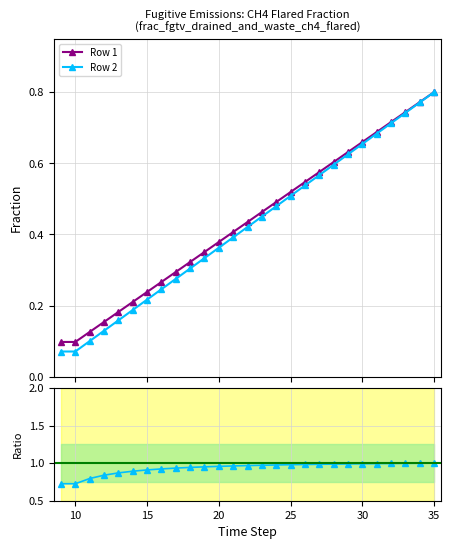

True or false: Row 1 and Row 2 cross at least once.

False